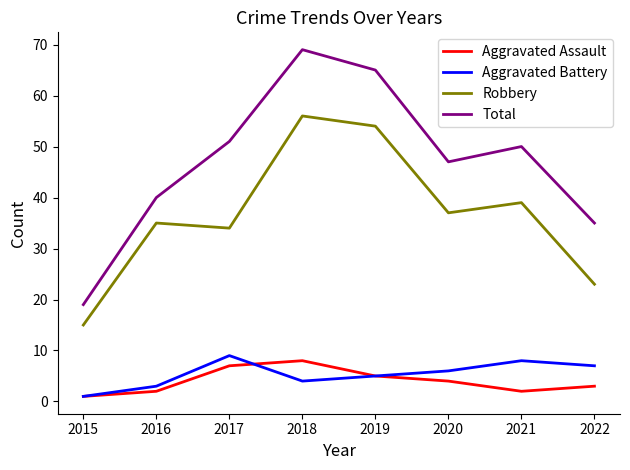

Reading left to right, extract all data points from this chart.

Aggravated Assault: 1	2	7	8	5	4	2	3
Aggravated Battery: 1	3	9	4	5	6	8	7
Robbery: 15	35	34	56	54	37	39	23
Total: 19	40	51	69	65	47	50	35